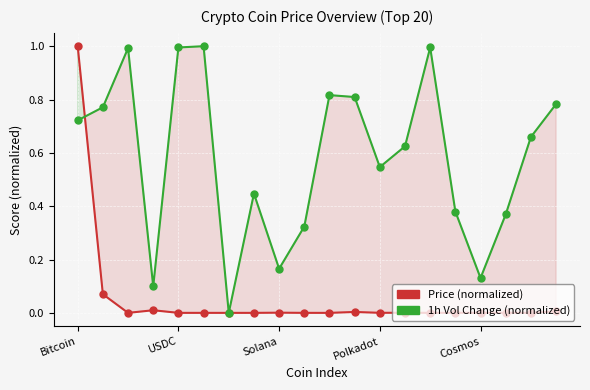

How many lines are shown in the chart?

2